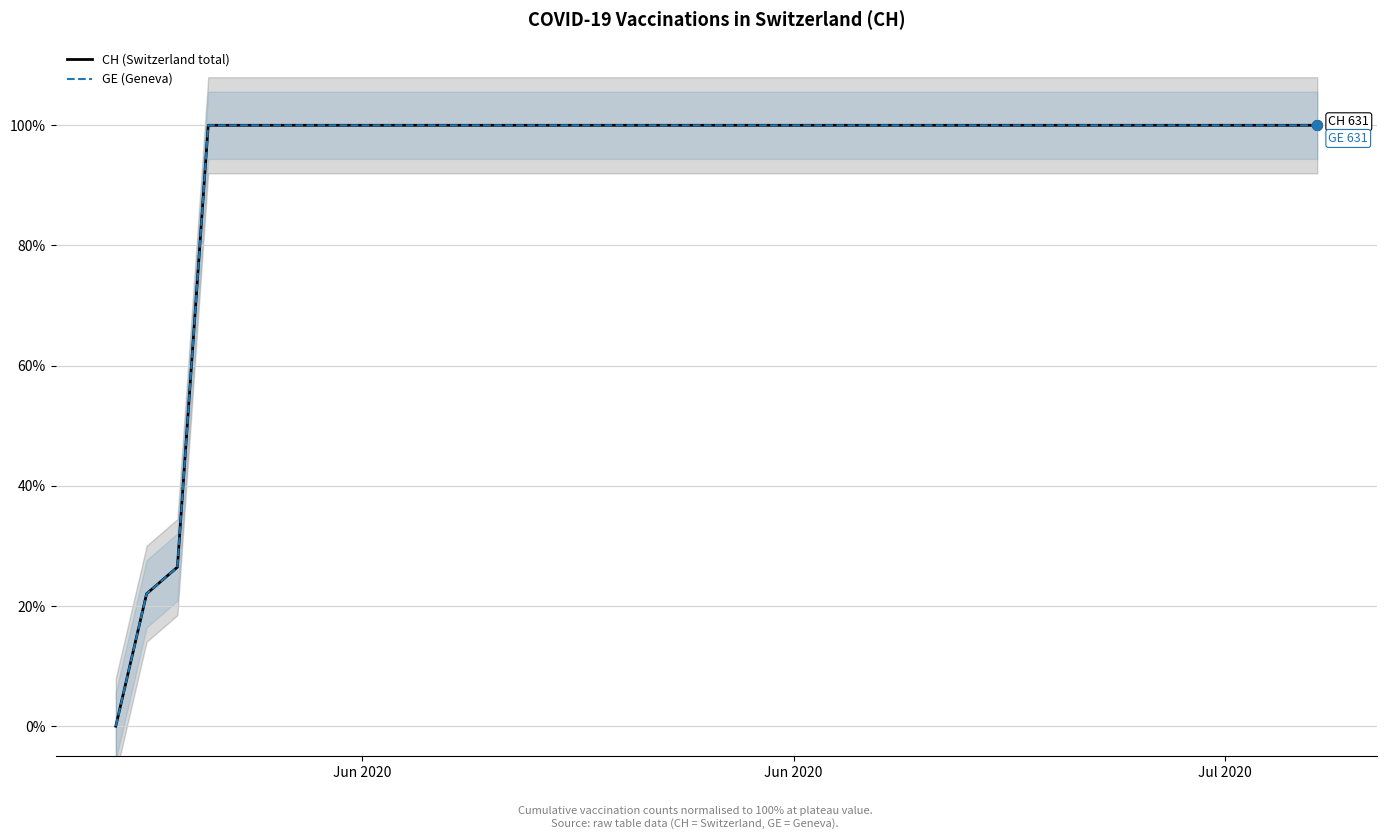

True or false: GE (Geneva) and CH (Switzerland total) cross at least once.

False